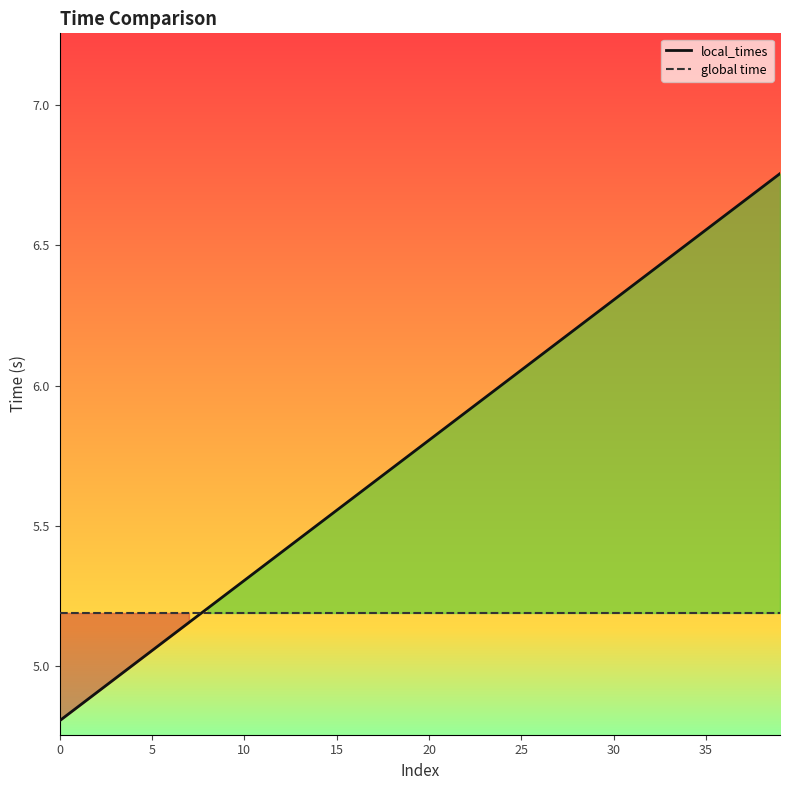

True or false: local_times has a value of 3.0 at 16.

False